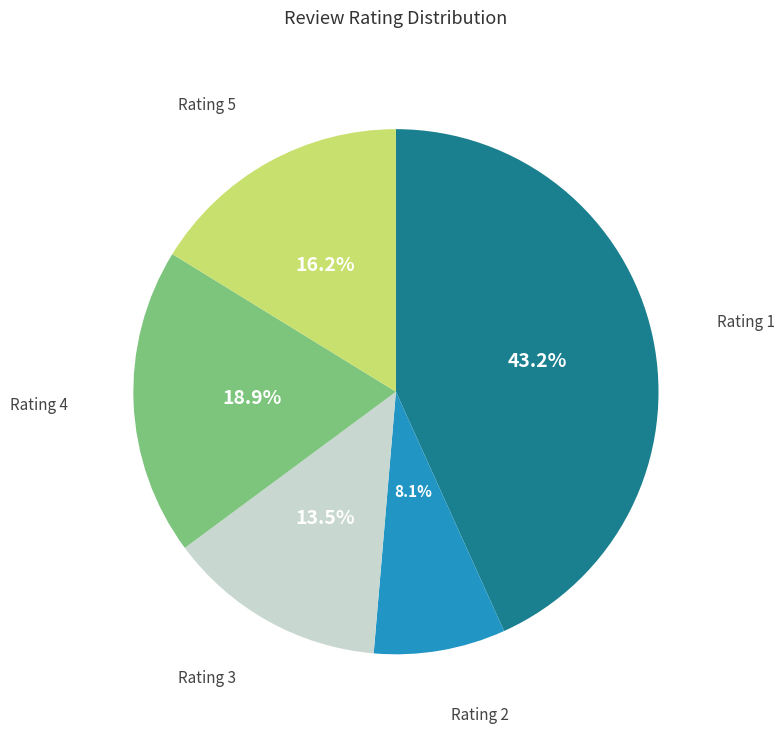

Does Rating 2 represent more than half of the total?

No